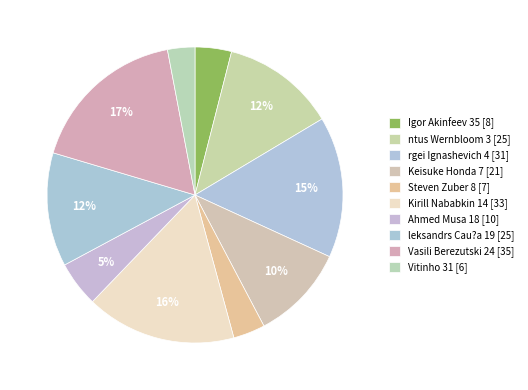

Which slice is the smallest?

Vitinho 31